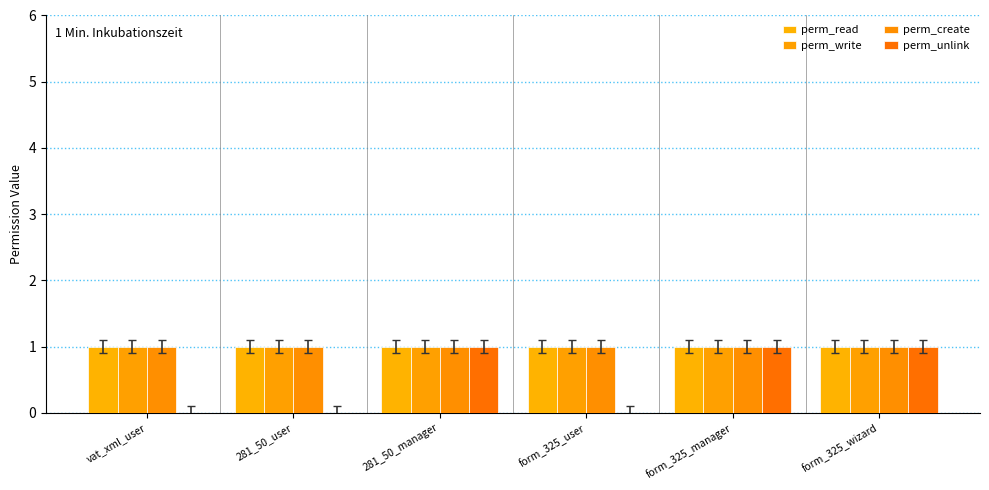

How many groups of bars are there?

6